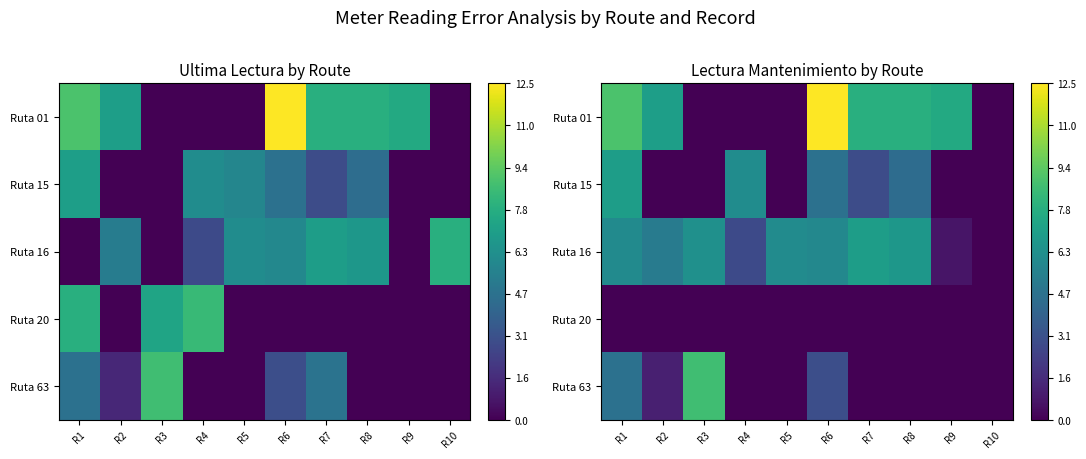

Which has a higher value, R8 or R7?

R8